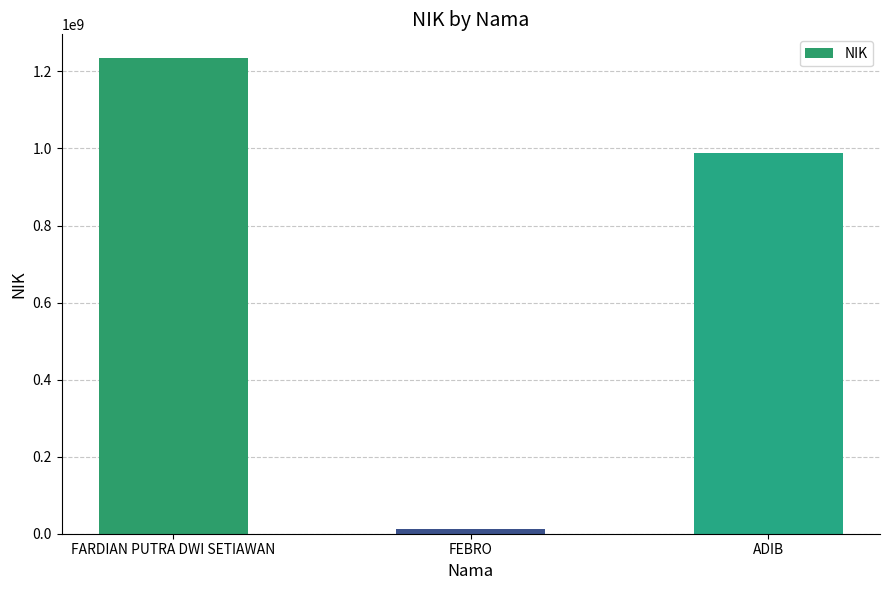

What is the value of the 3rd bar from the left?

987654321